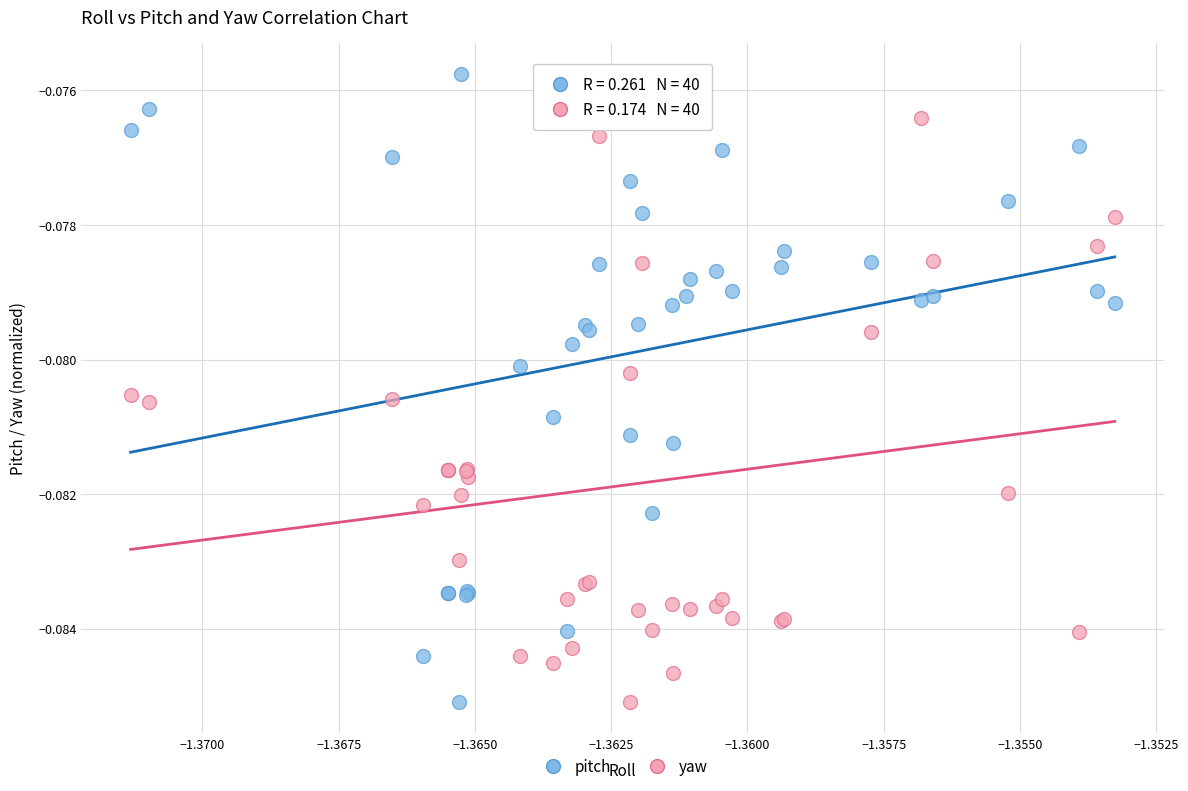

What are all the series names shown in the legend?

pitch, yaw